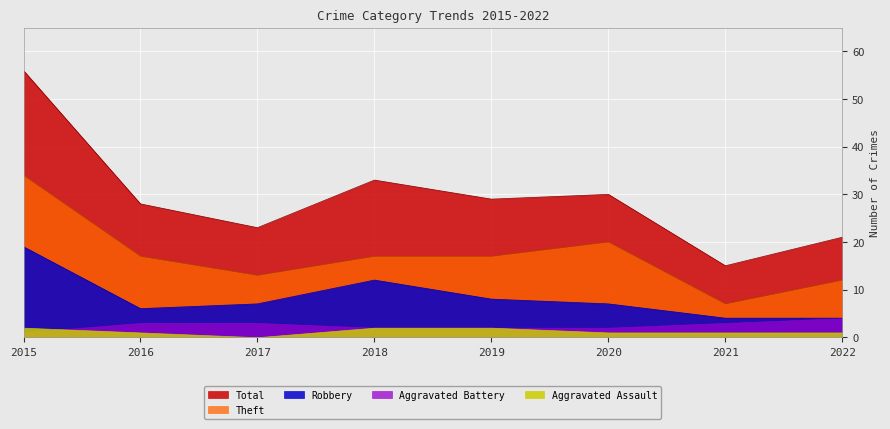

At which label does Robbery reach its minimum?

2021